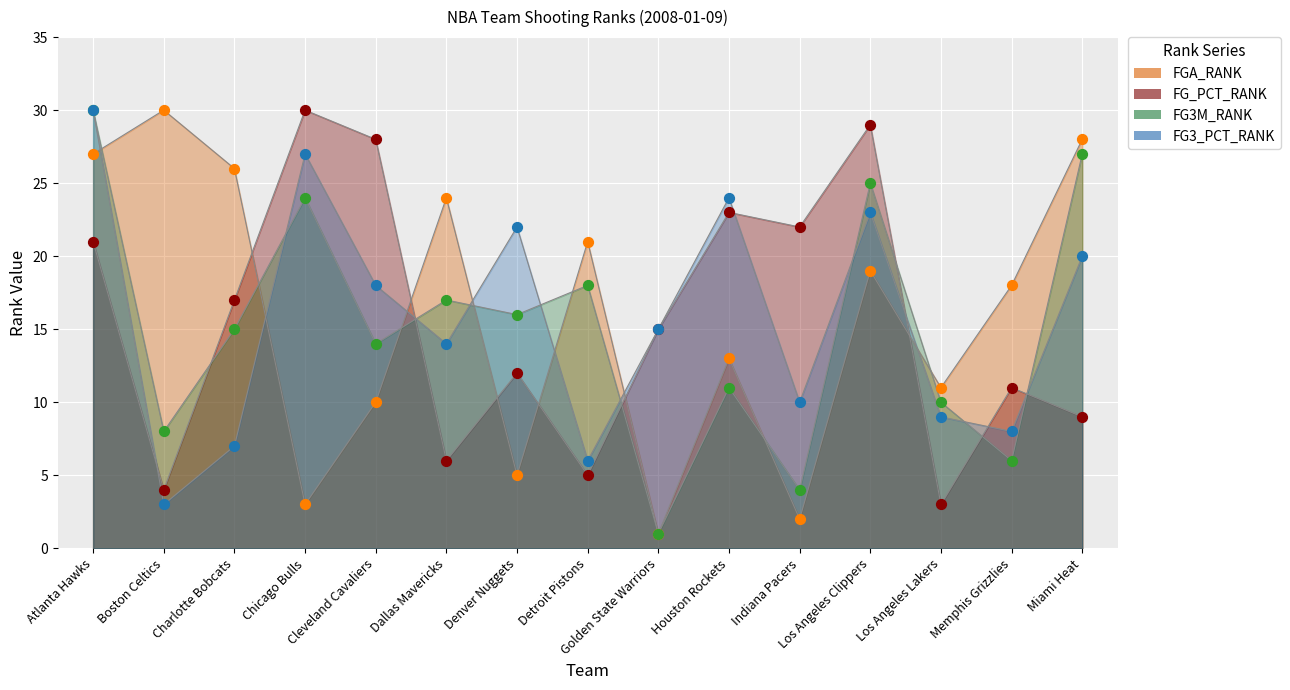

At which category is the sum across all series the highest?

Atlanta Hawks